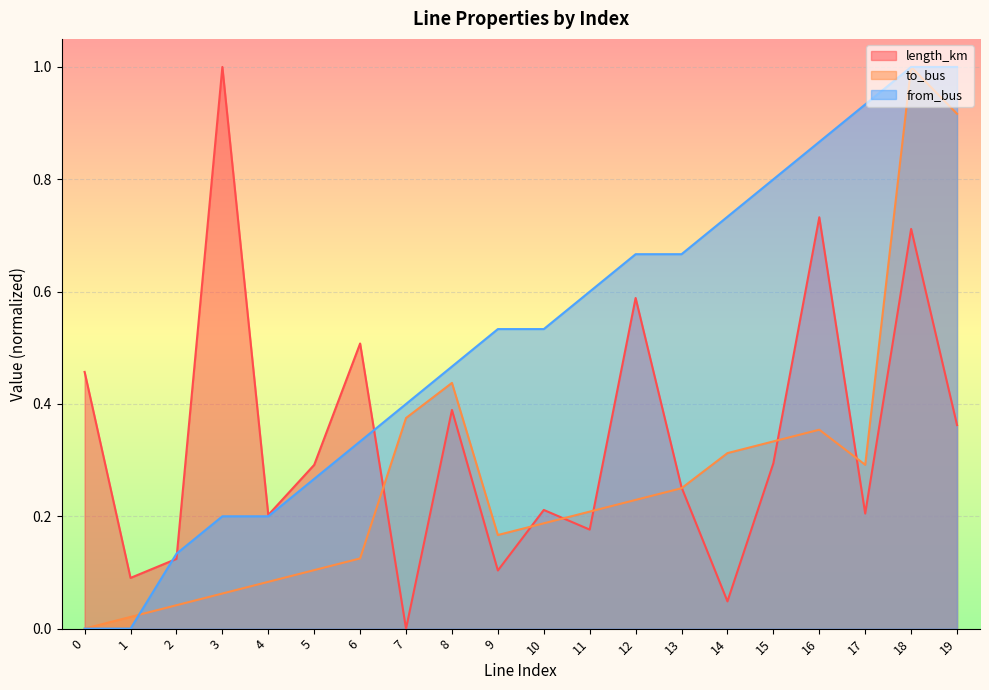

Where is the first local maximum for length_km?

3